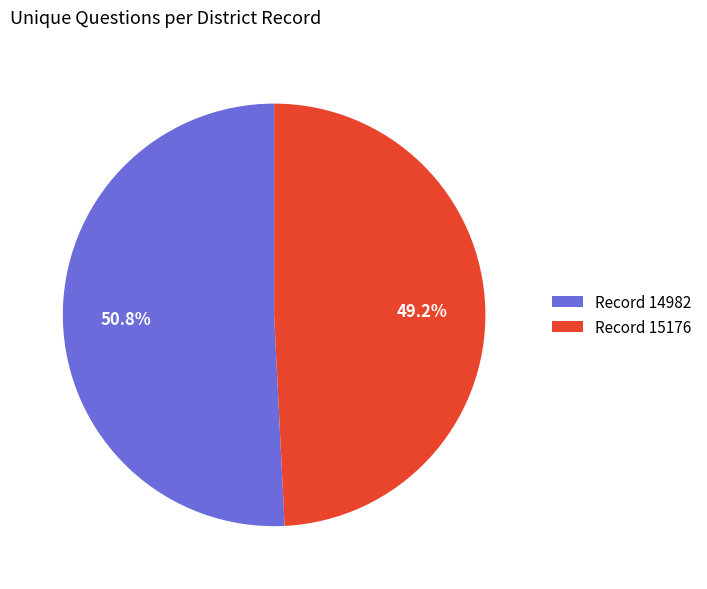

Which category has the smallest portion of the pie?

Record 15176